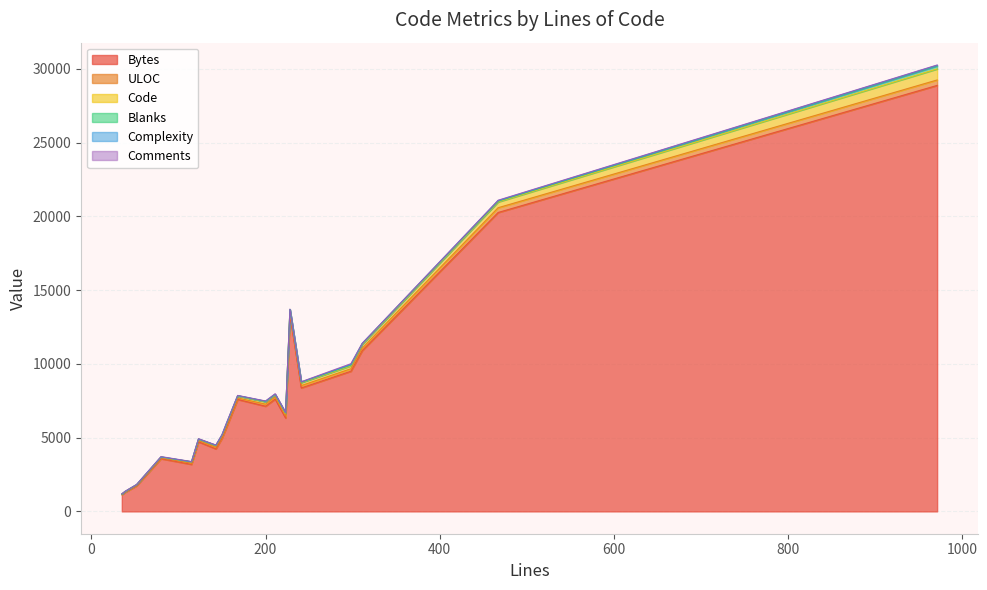

What is the minimum value for Bytes?

1134